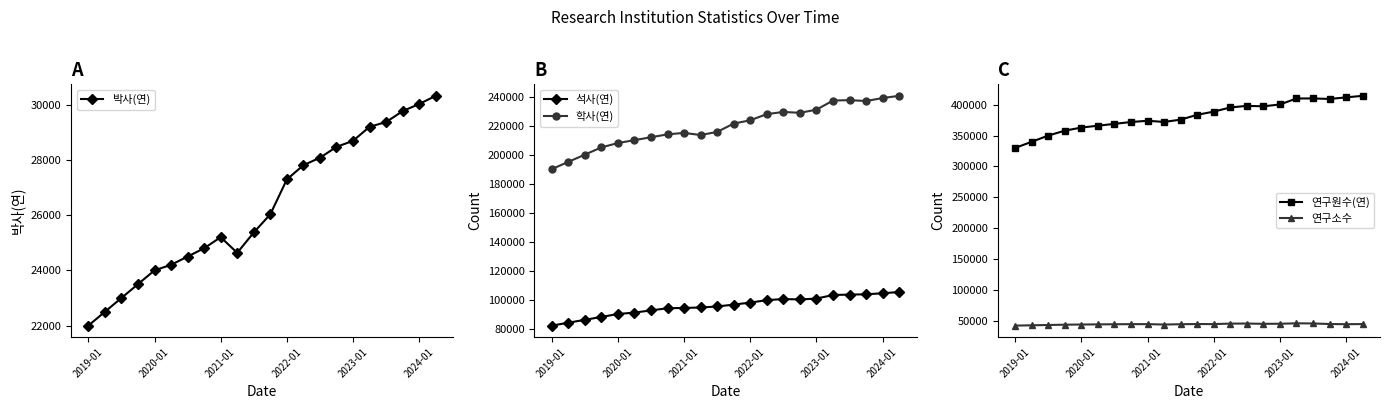

What is the highest value of the 석사(연) series?

105178